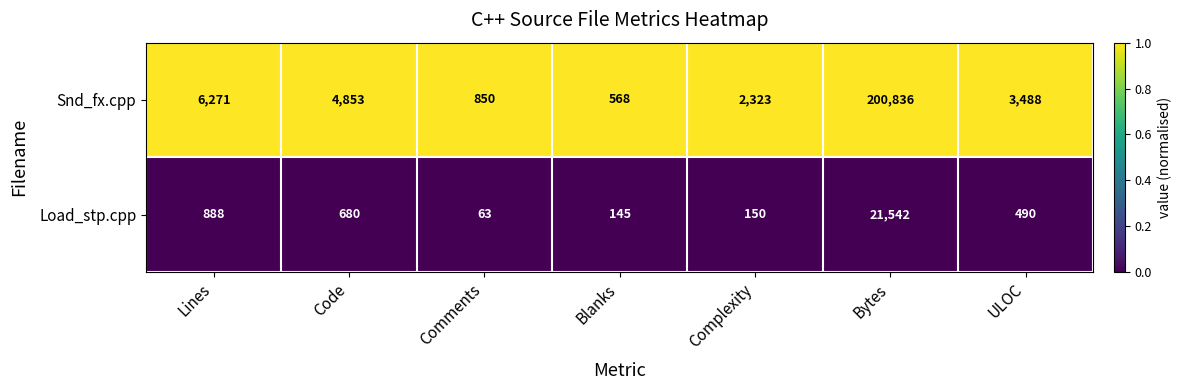

The Load_stp.cpp series shows 680 at Code. True or false?

True